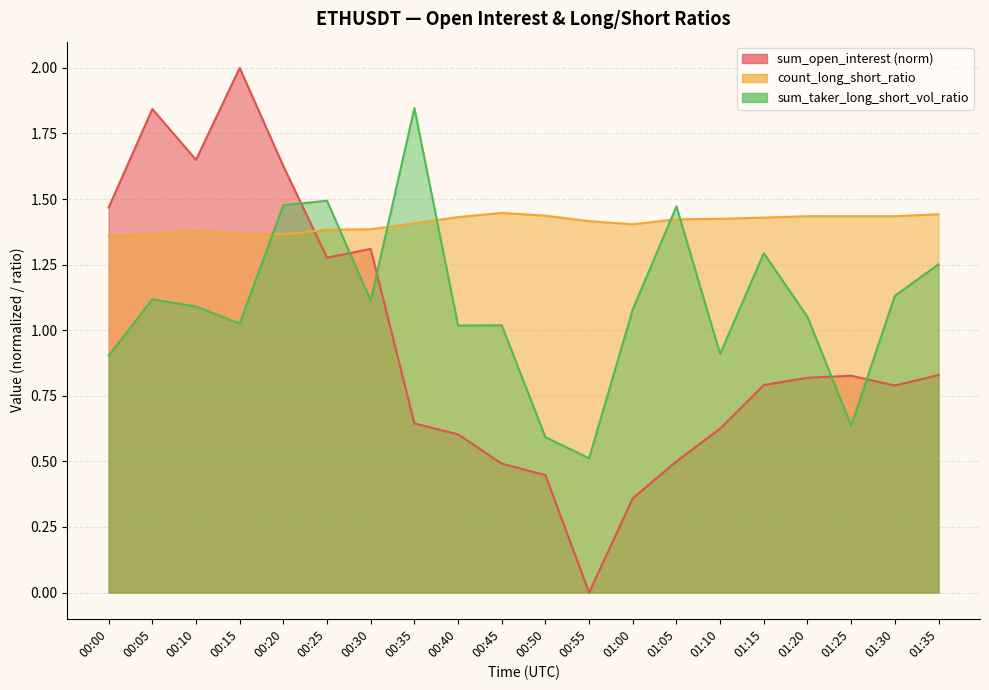

Which series ends up on top after the final intersection of sum_taker_long_short_vol_ratio and count_long_short_ratio?

count_long_short_ratio